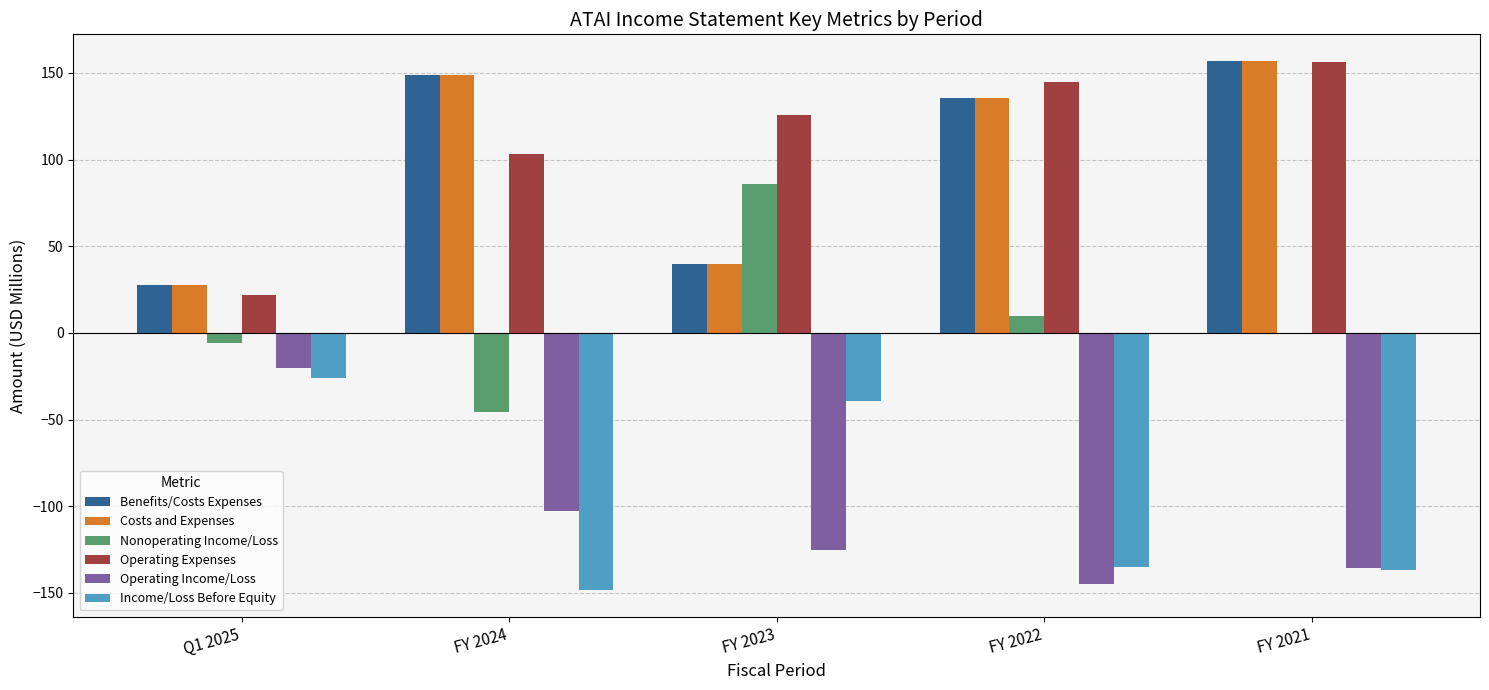

What are all the series names shown in the legend?

Benefits/Costs Expenses, Costs and Expenses, Nonoperating Income/Loss, Operating Expenses, Operating Income/Loss, Income/Loss Before Equity